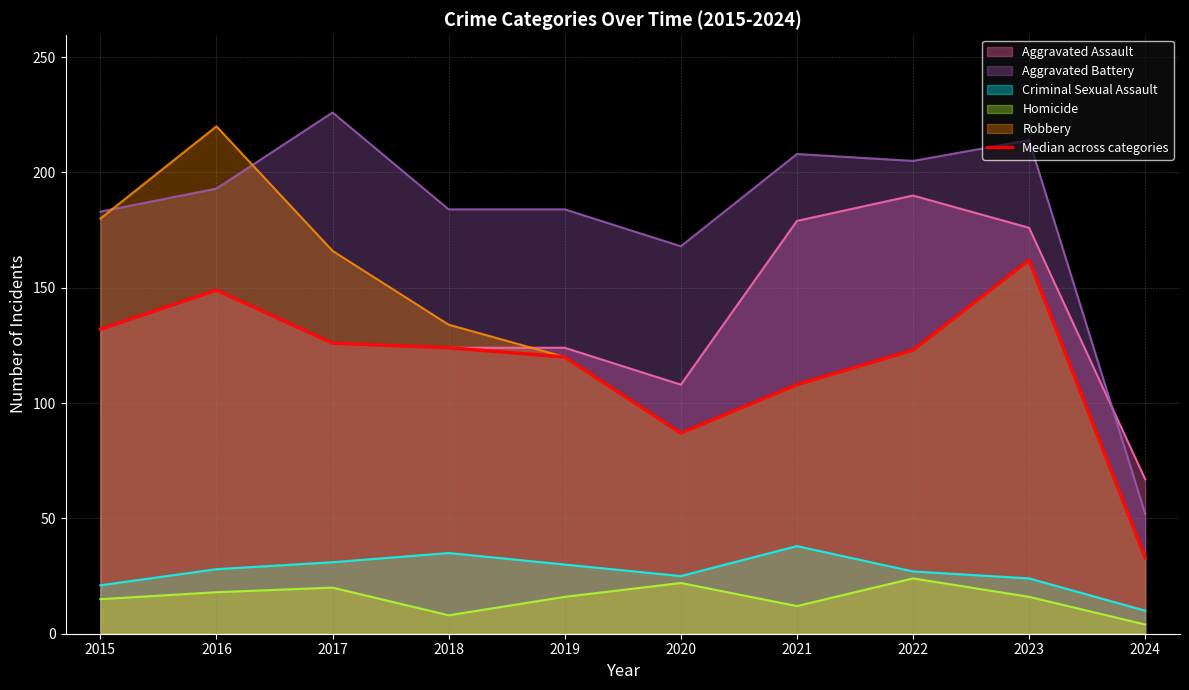

Between 2018 and 2024, which is larger?

2018